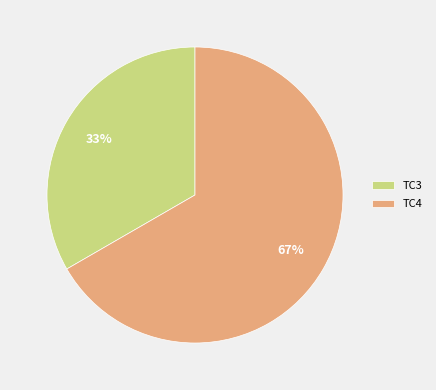

Which slice is the smallest?

TC3